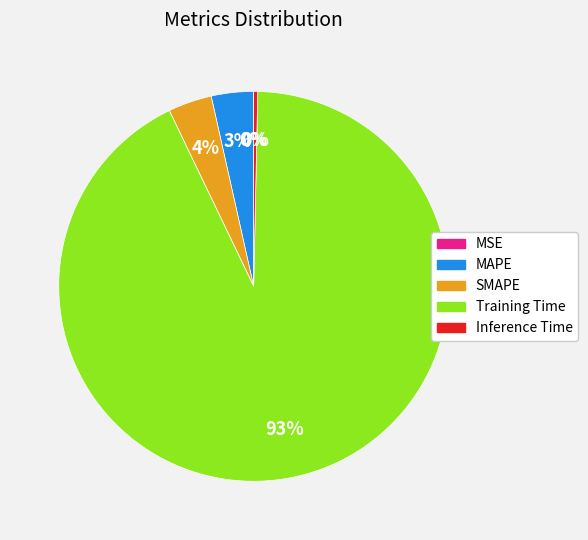

Which slice is the largest?

Training Time